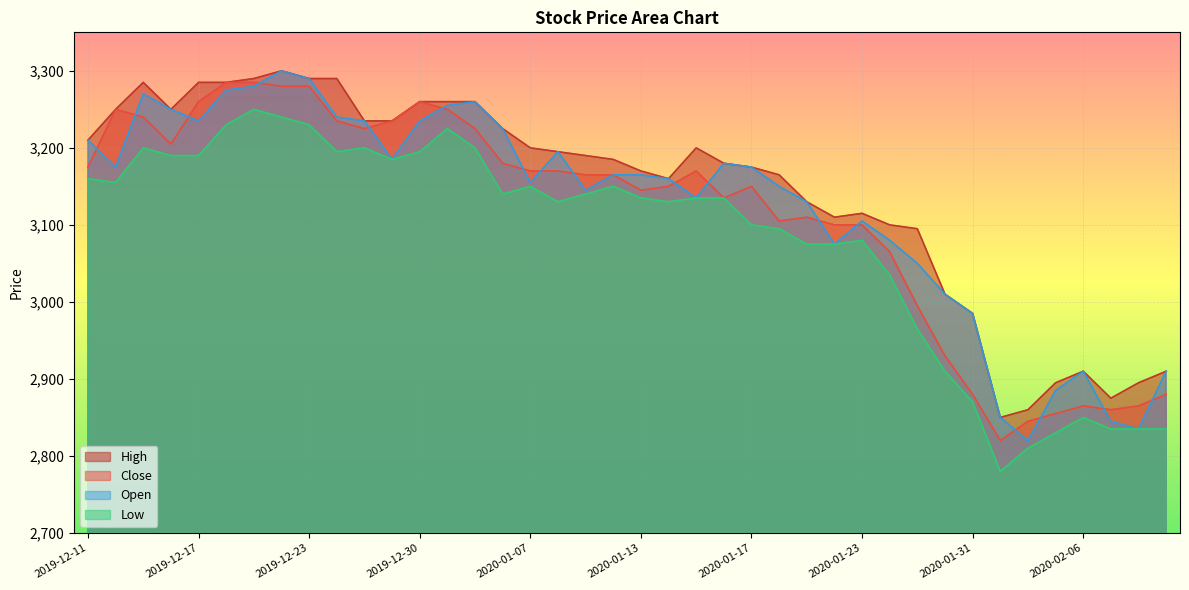

True or false: Low has a value of 4657 at 2020-01-20.

False